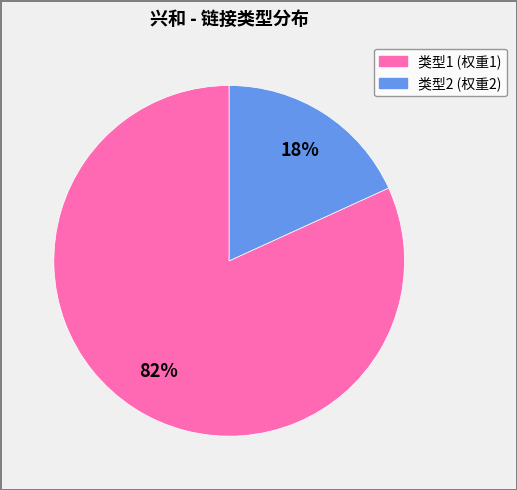

Is there a majority slice in this chart?

Yes